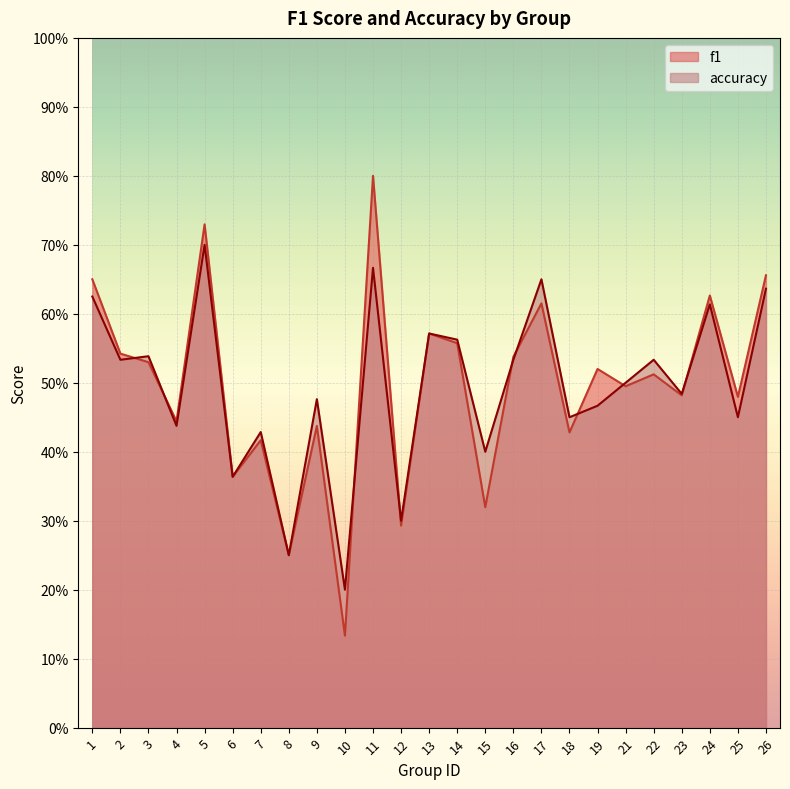

Reading left to right, extract all data points from this chart.

f1: 0.6	0.5	0.5	0.4	0.7	0.4	0.4	0.2	0.4	0.1	0.8	0.3	0.6	0.6	0.3	0.5	0.6	0.4	0.5	0.5	0.5	0.5	0.6	0.5	0.7
accuracy: 0.6	0.5	0.5	0.4	0.7	0.4	0.4	0.2	0.5	0.2	0.7	0.3	0.6	0.6	0.4	0.5	0.7	0.5	0.5	0.5	0.5	0.5	0.6	0.5	0.6